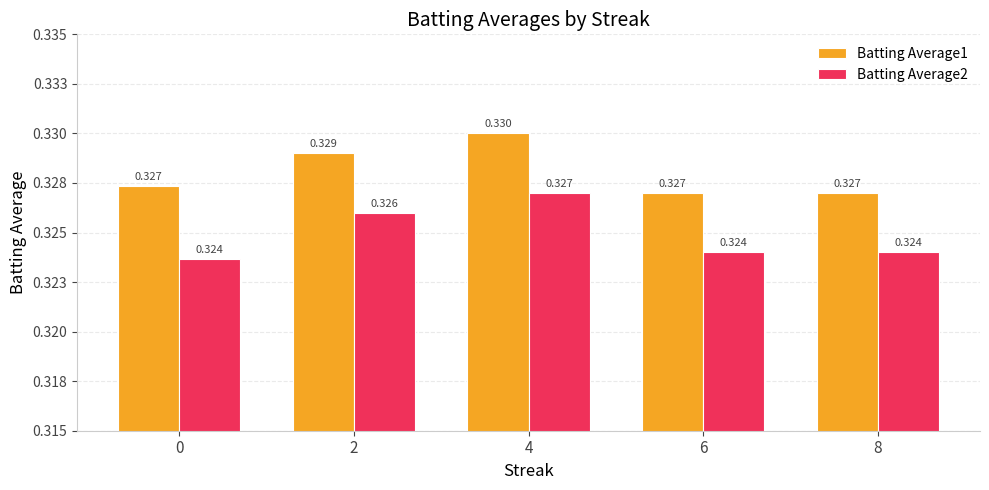

At how many categories does at least one series exceed 0?

5